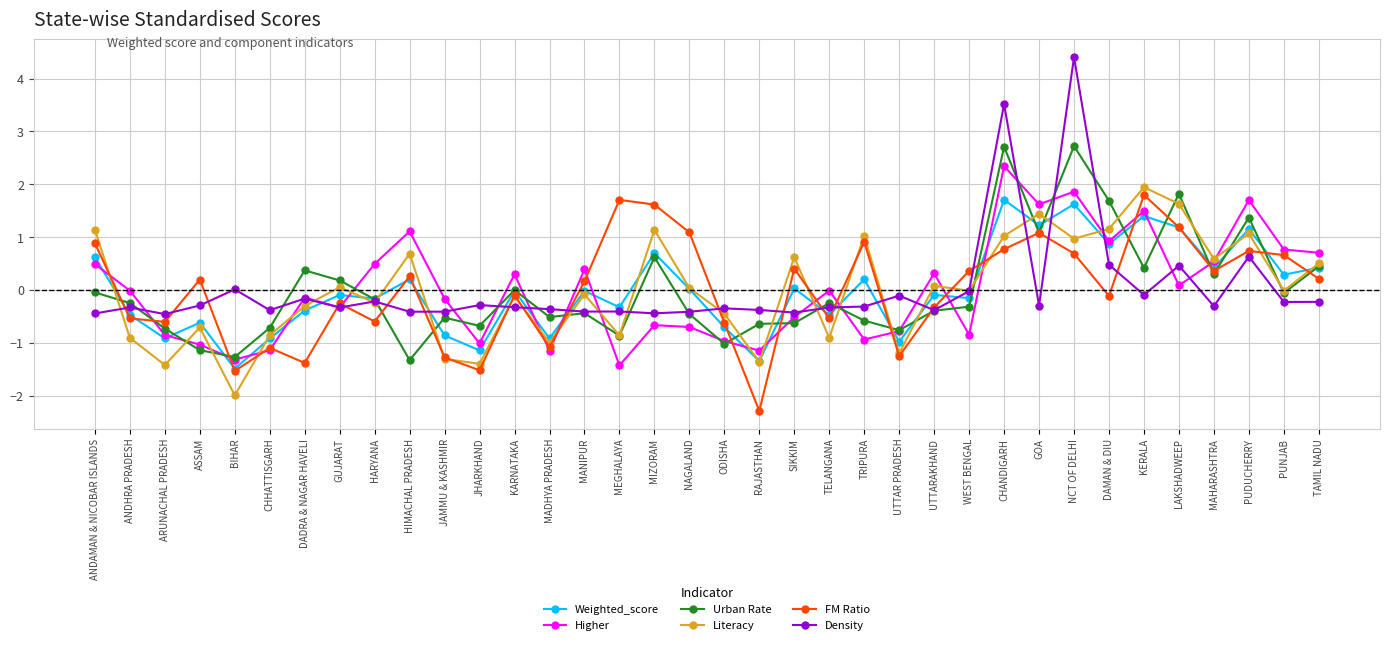

At which category does Literacy reach its first local valley?

ARUNACHAL PRADESH